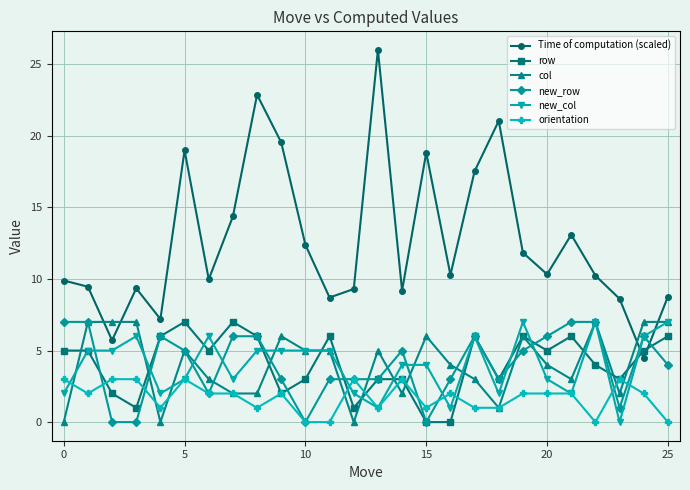

What is the value of the col point at the 19th from the left?

1.0